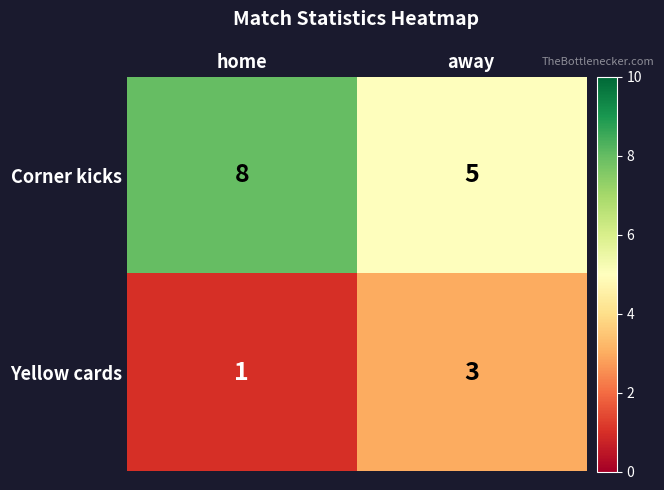

Which series has the widest spread of values?

Corner kicks